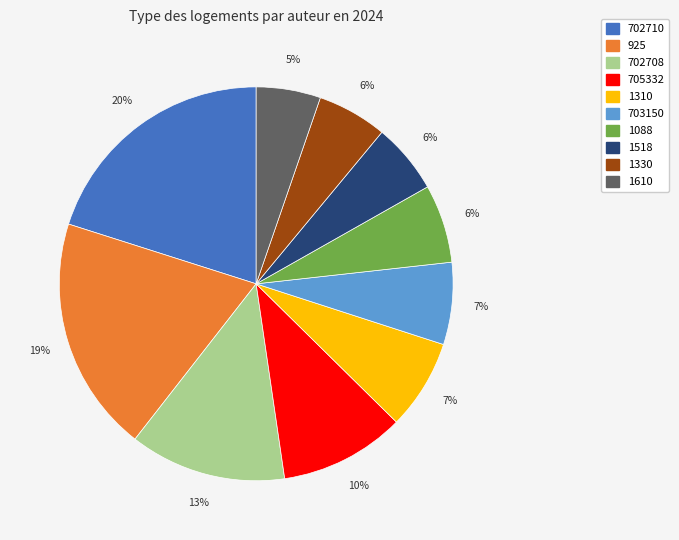

Between 702710 and 1088, which is larger?

702710